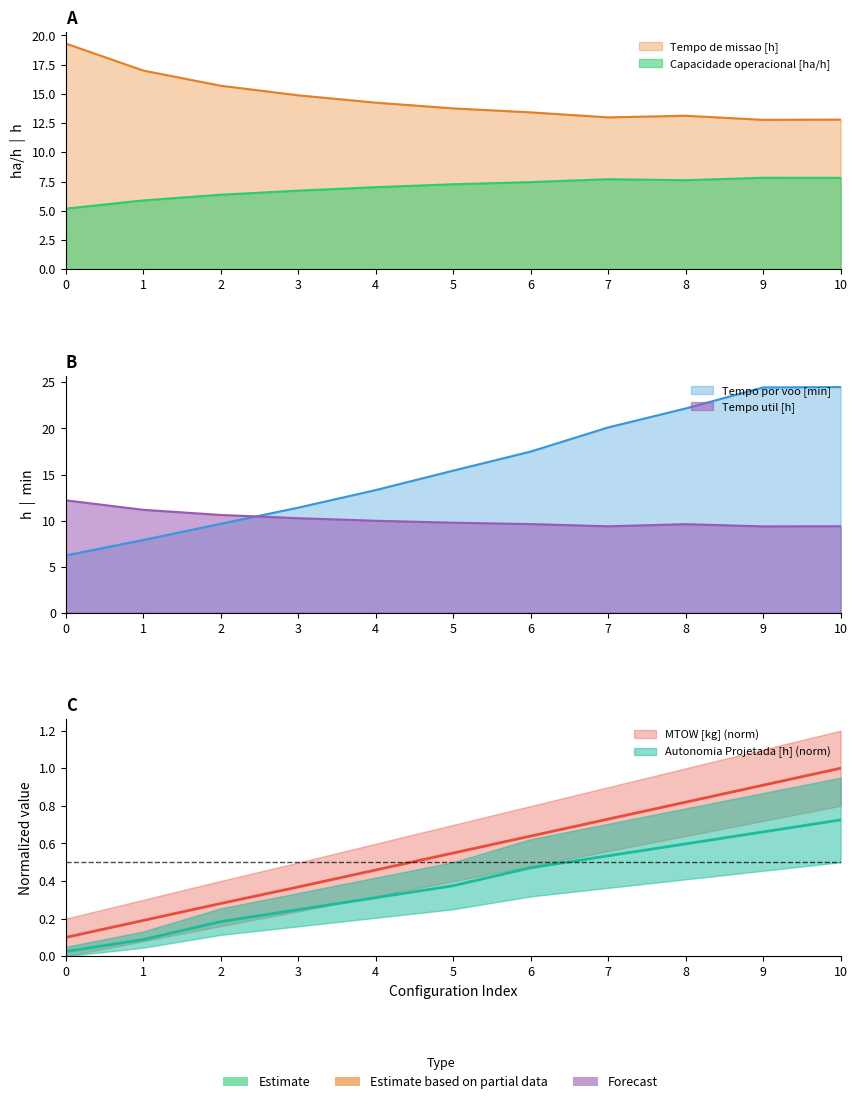

What value does the Tempo de missao [h] series have at 8?

13.1